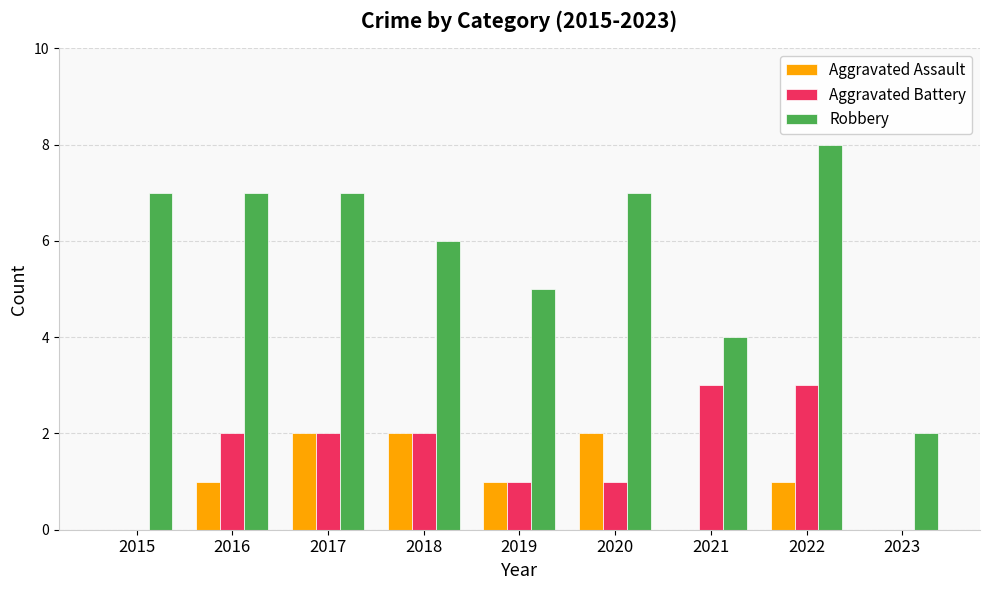

Which series has the largest range (max minus min)?

Robbery